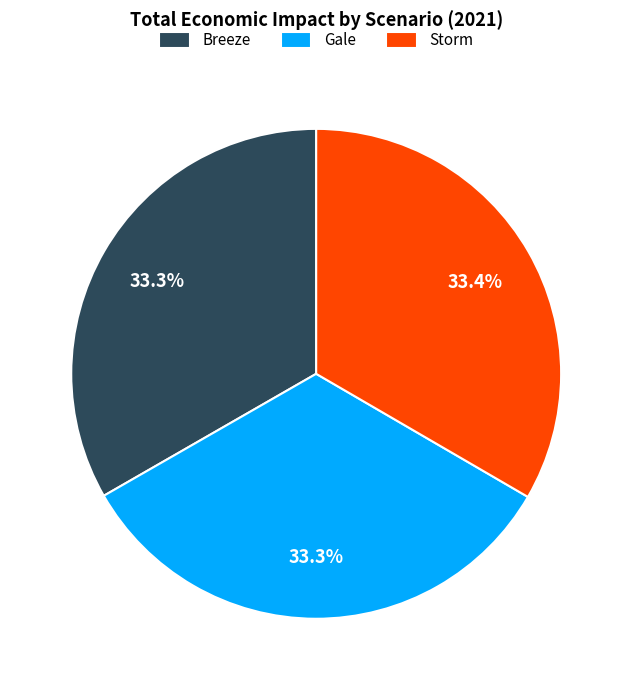

Does Breeze represent more than half of the total?

No